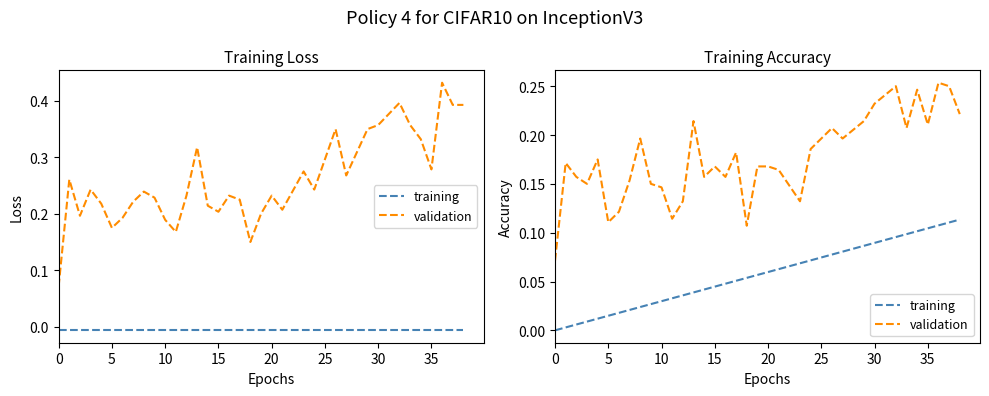

What is the difference between the highest and lowest values at 38?

0.1